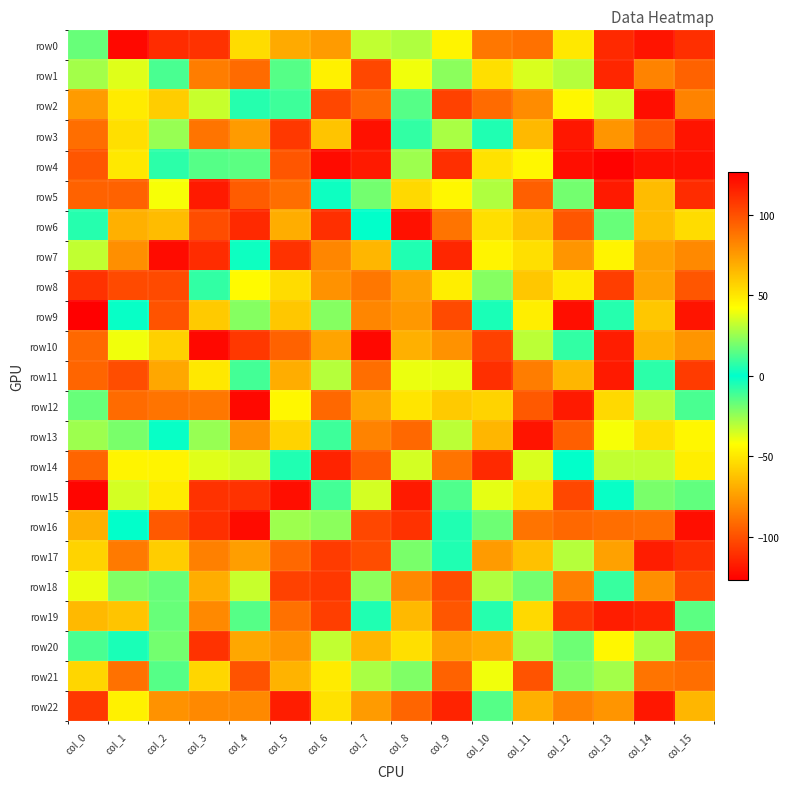

Reading right to left, extract all data points from this chart.

row0: col_15=111	col_14=-120	col_13=-113	col_12=-50	col_11=89	col_10=87	col_9=46	col_8=29	col_7=-32	col_6=-75	col_5=-70	col_4=-54	col_3=110	col_2=-112	col_1=-124	col_0=-17
row1: col_15=-94	col_14=83	col_13=-114	col_12=30	col_11=-36	col_10=53	col_9=-23	col_8=-40	col_7=103	col_6=-47	col_5=-14	col_4=-91	col_3=-85	col_2=12	col_1=37	col_0=27
row2: col_15=-83	col_14=122	col_13=35	col_12=45	col_11=80	col_10=91	col_9=-105	col_8=-14	col_7=-92	col_6=-103	col_5=10	col_4=-6	col_3=33	col_2=59	col_1=-49	col_0=75
row3: col_15=-120	col_14=98	col_13=77	col_12=119	col_11=-65	col_10=5	col_9=-28	col_8=8	col_7=121	col_6=-62	col_5=-108	col_4=75	col_3=-88	col_2=-25	col_1=53	col_0=90
row4: col_15=-121	col_14=121	col_13=126	col_12=122	col_11=-45	col_10=-52	col_9=111	col_8=-26	col_7=118	col_6=123	col_5=-98	col_4=15	col_3=14	col_2=7	col_1=50	col_0=-98
row5: col_15=-112	col_14=-64	col_13=-118	col_12=19	col_11=95	col_10=-29	col_9=-45	col_8=55	col_7=-19	col_6=2	col_5=90	col_4=-96	col_3=118	col_2=41	col_1=94	col_0=-94
row6: col_15=-54	col_14=-64	col_13=-17	col_12=98	col_11=-63	col_10=-53	col_9=-88	col_8=-121	col_7=0	col_6=111	col_5=69	col_4=113	col_3=-101	col_2=64	col_1=68	col_0=6
row7: col_15=81	col_14=-73	col_13=-46	col_12=-77	col_11=-53	col_10=-46	col_9=114	col_8=-5	col_7=-66	col_6=-82	col_5=110	col_4=2	col_3=-112	col_2=123	col_1=79	col_0=32
row8: col_15=98	col_14=-72	col_13=-106	col_12=49	col_11=61	col_10=22	col_9=-48	col_8=-73	col_7=87	col_6=78	col_5=54	col_4=-44	col_3=8	col_2=102	col_1=102	col_0=-110
row9: col_15=-120	col_14=-61	col_13=-6	col_12=-122	col_11=48	col_10=4	col_9=102	col_8=-76	col_7=82	col_6=22	col_5=61	col_4=22	col_3=-60	col_2=-99	col_1=-1	col_0=127
row10: col_15=77	col_14=67	col_13=-117	col_12=8	col_11=-31	col_10=105	col_9=78	col_8=68	col_7=124	col_6=-72	col_5=94	col_4=-108	col_3=124	col_2=-58	col_1=-40	col_0=-92
row11: col_15=107	col_14=7	col_13=-118	col_12=66	col_11=85	col_10=-111	col_9=38	col_8=39	col_7=-90	col_6=30	col_5=-69	col_4=-11	col_3=50	col_2=-71	col_1=101	col_0=-93
row12: col_15=-12	col_14=30	col_13=-55	col_12=118	col_11=-97	col_10=-57	col_9=60	col_8=-51	col_7=72	col_6=92	col_5=45	col_4=124	col_3=87	col_2=88	col_1=91	col_0=-17
row13: col_15=-45	col_14=53	col_13=-41	col_12=-95	col_11=120	col_10=66	col_9=31	col_8=-92	col_7=-83	col_6=10	col_5=-57	col_4=-78	col_3=25	col_2=1	col_1=-20	col_0=-26
row14: col_15=-48	col_14=32	col_13=32	col_12=0	col_11=36	col_10=-113	col_9=88	col_8=-35	col_7=-96	col_6=-115	col_5=5	col_4=-34	col_3=37	col_2=46	col_1=-46	col_0=-93
row15: col_15=-16	col_14=20	col_13=-1	col_12=-103	col_11=54	col_10=38	col_9=-13	col_8=-118	col_7=-35	col_6=11	col_5=122	col_4=110	col_3=110	col_2=-49	col_1=-35	col_0=-125
row16: col_15=-122	col_14=-89	col_13=90	col_12=-92	col_11=88	col_10=-18	col_9=5	col_8=-110	col_7=103	col_6=23	col_5=26	col_4=-123	col_3=111	col_2=-97	col_1=0	col_0=68
row17: col_15=111	col_14=117	col_13=-73	col_12=-30	col_11=-63	col_10=75	col_9=5	col_8=-20	col_7=-101	col_6=107	col_5=92	col_4=74	col_3=-84	col_2=-59	col_1=-86	col_0=-57
row18: col_15=102	col_14=-79	col_13=9	col_12=84	col_11=-19	col_10=-29	col_9=101	col_8=81	col_7=23	col_6=108	col_5=105	col_4=-33	col_3=69	col_2=-17	col_1=-21	col_0=-39
row19: col_15=-15	col_14=115	col_13=-117	col_12=108	col_11=55	col_10=6	col_9=98	col_8=-65	col_7=5	col_6=-106	col_5=-89	col_4=14	col_3=81	col_2=17	col_1=-62	col_0=-65
row20: col_15=96	col_14=28	col_13=-45	col_12=18	col_11=-28	col_10=69	col_9=73	col_8=53	col_7=-66	col_6=-32	col_5=-77	col_4=71	col_3=-110	col_2=19	col_1=-4	col_0=-12
row21: col_15=-90	col_14=-88	col_13=-27	col_12=-21	col_11=-99	col_10=-40	col_9=-94	col_8=-21	col_7=-28	col_6=-49	col_5=-67	col_4=-99	col_3=56	col_2=14	col_1=-89	col_0=56
row22: col_15=66	col_14=119	col_13=-77	col_12=83	col_11=68	col_10=-14	col_9=115	col_8=93	col_7=75	col_6=52	col_5=117	col_4=81	col_3=-81	col_2=78	col_1=47	col_0=-108